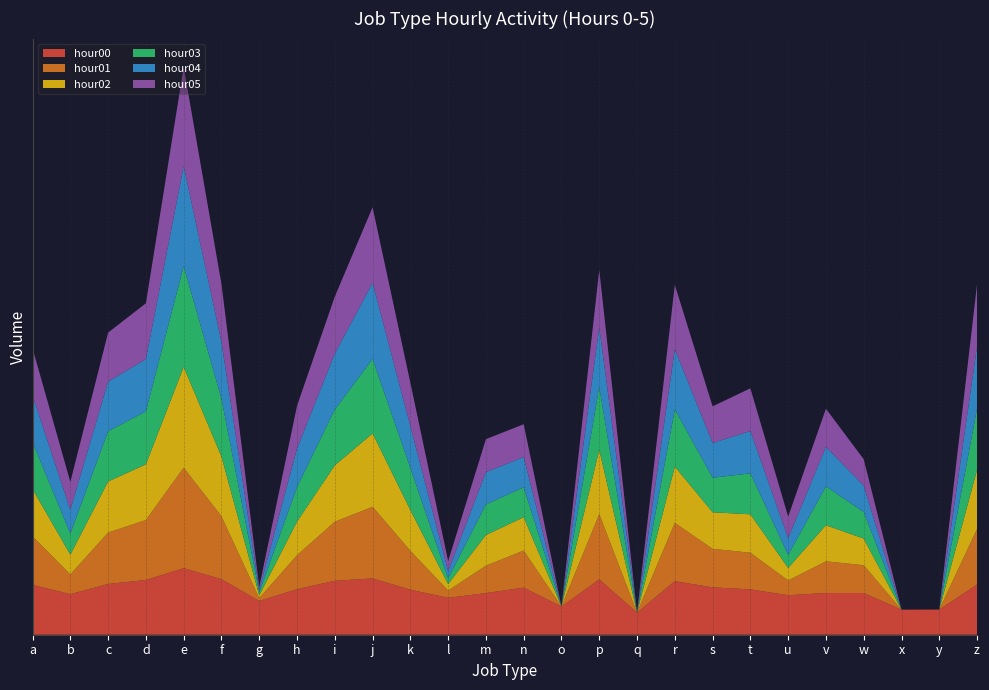

Reading right to left, transcribe all the data shown in this chart.

hour00: z=233235	y=492	x=480	w=29141	v=29403	u=16922	t=71578	s=116190	r=542904	q=236	p=843683	o=1043	n=110094	m=28684	l=8867	k=66258	j=1052457	i=593449	h=75015	g=4133	f=876728	e=13219684	d=720011	c=271727	b=21898	a=215721
hour01: z=894592	y=0	x=0	w=941	v=2435	u=37	t=8371	s=13366	r=1730032	q=0	p=9680332	o=0	n=9289	m=846	l=5	k=14410	j=46926105	i=2074314	h=4260	g=1	f=5463944	e=57117234937	d=2599752	c=314583	b=128	a=154996
hour02: z=2115330	y=0	x=0	w=715	v=7346	u=21	t=12827	s=8271	r=1060824	q=0	p=7623180	o=0	n=3717	m=1935	l=4	k=23486	j=71003196	i=1106624	h=3964	g=1	f=2500842	e=61475701347	d=927941	c=294181	b=131	a=116795
hour03: z=3658788	y=0	x=0	w=688	v=13993	u=23	t=24319	s=4894	r=1311768	q=0	p=5055129	o=0	n=1537	m=1879	l=3	k=31983	j=93902101	i=921040	h=4930	g=1	f=1533713	e=60175618038	d=463310	c=236542	b=178	a=103242
hour04: z=4803899	y=0	x=0	w=671	v=17177	u=62	t=33521	s=5286	r=2804194	q=0	p=2569272	o=0	n=1760	m=2889	l=5	k=29404	j=141613256	i=997614	h=13248	g=1	f=1207951	e=50867830656	d=393039	c=207271	b=348	a=99451
hour05: z=4283117	y=0	x=0	w=658	v=12152	u=207	t=37459	s=8374	r=7539327	q=0	p=1311190	o=0	n=3268	m=3341	l=11	k=44232	j=120341287	i=1224522	h=38196	g=1	f=1567948	e=41190466245	d=945780	c=176616	b=974	a=111095